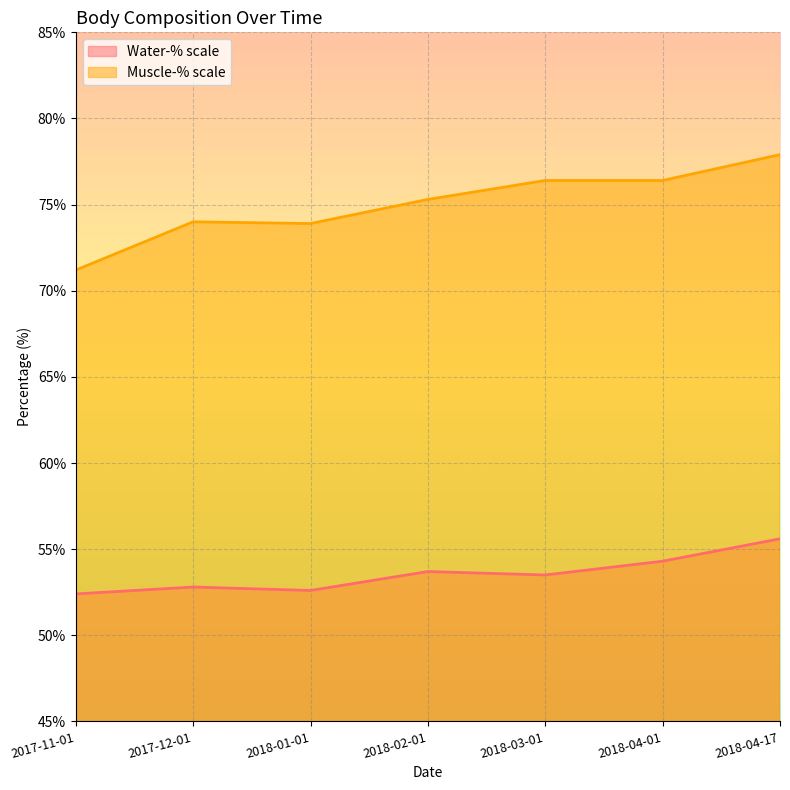

Where is Water-% scale nearest to the value 54?

2018-02-01